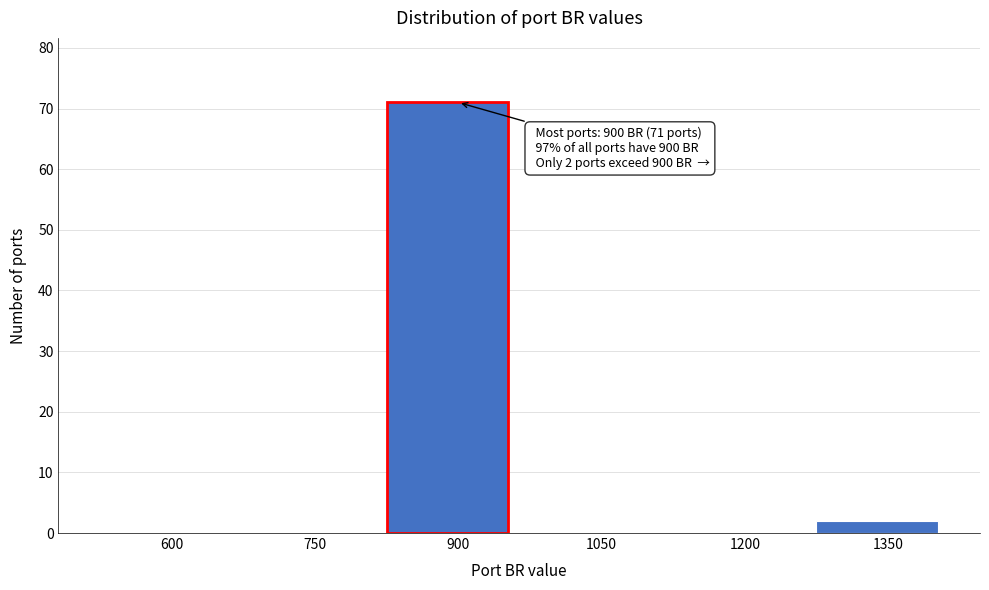

Reading left to right, extract all data points from this chart.

600=0	750=0	900=71	1050=0	1200=0	1350=2